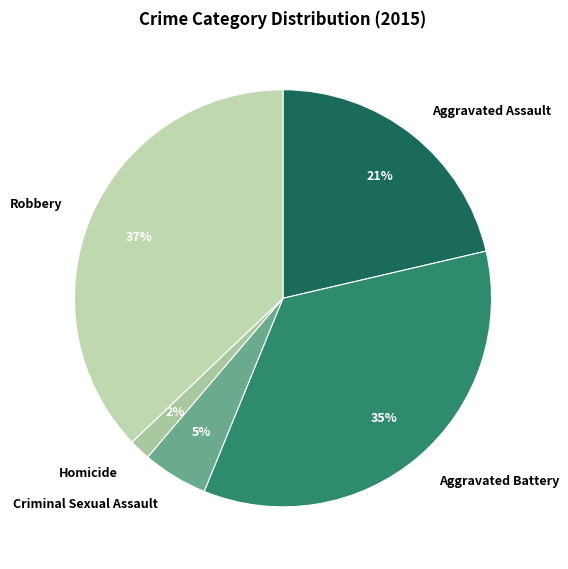

To the nearest percent, what is the difference between the largest and smallest slice percentages?

35%